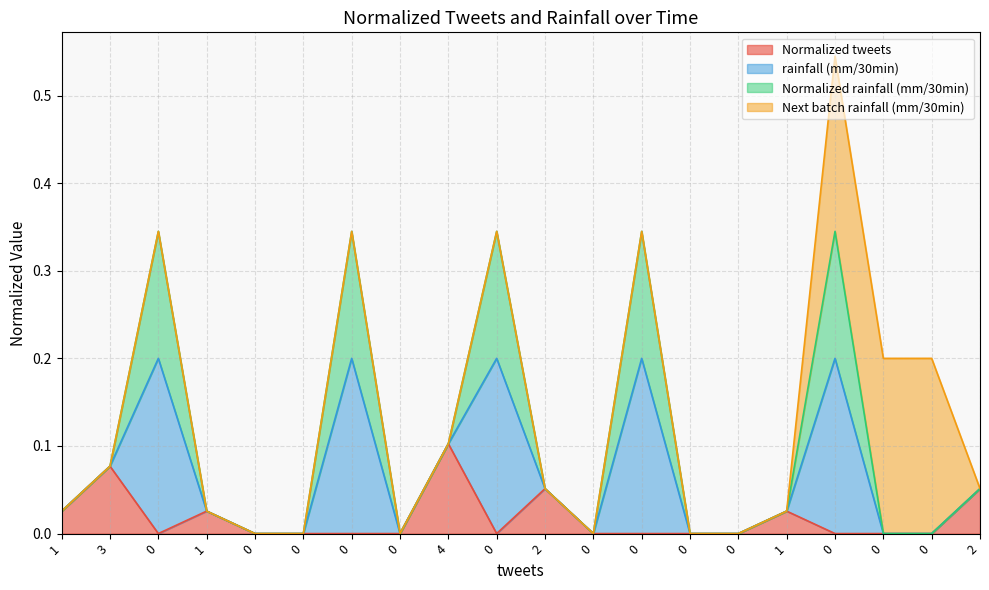

Does the chart have visible grid lines?

Yes